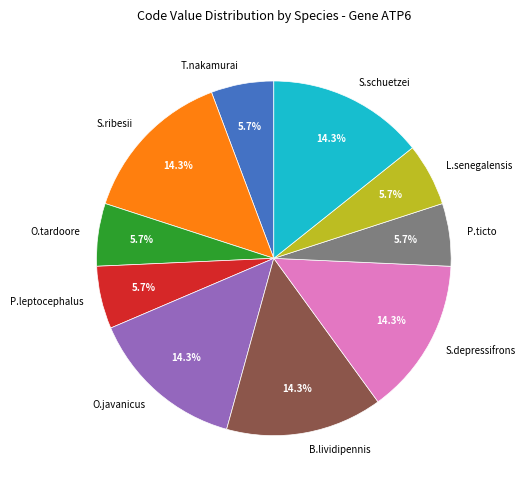

Count the number of slices in the pie.

10